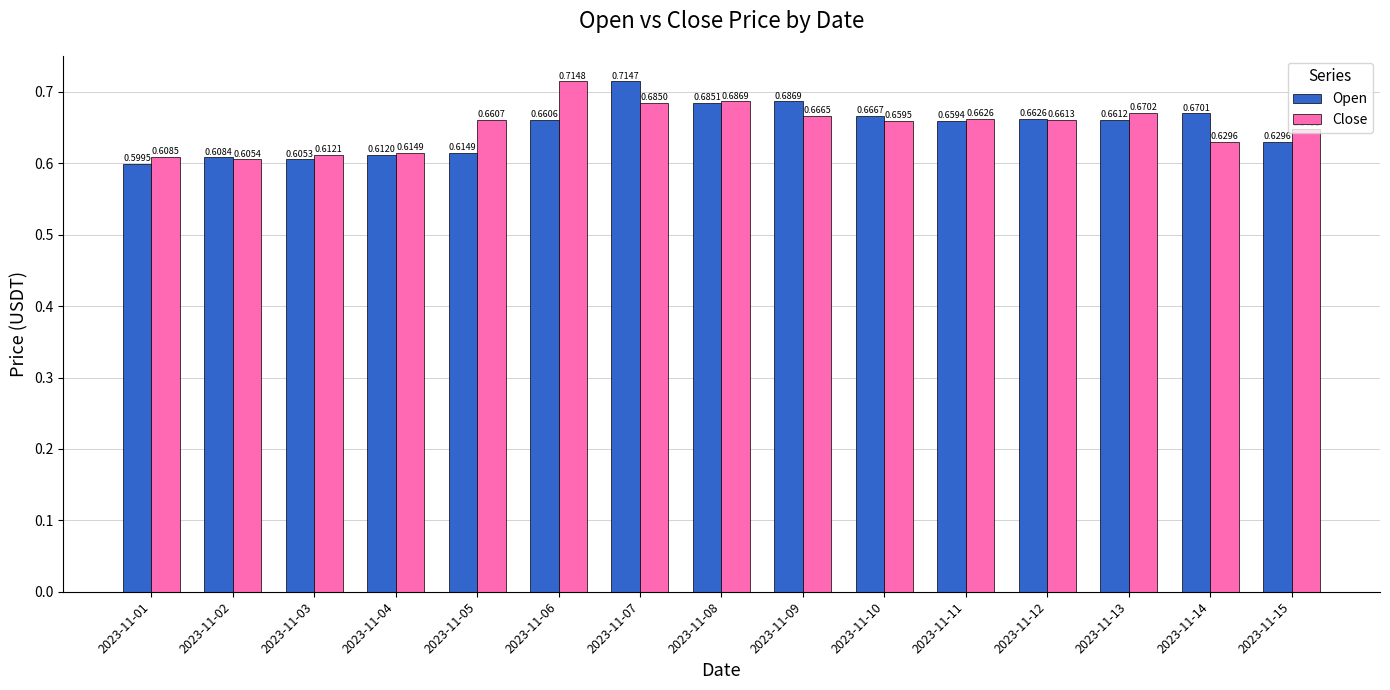

Rank the series by their maximum value, from lowest to highest.

Open, Close